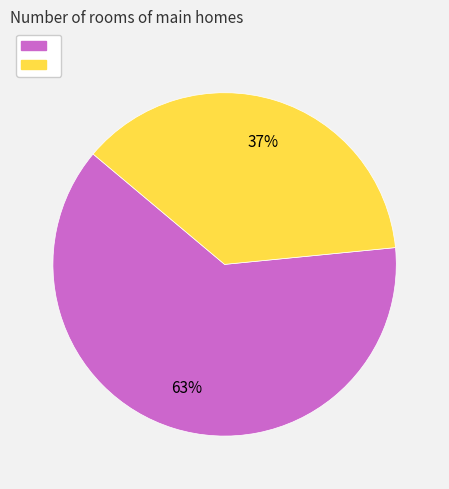

How many slices are in this pie chart?

2